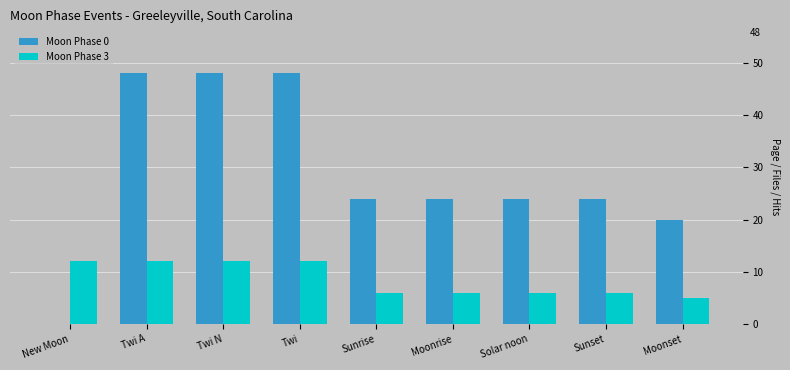

What is the total value across all series at New Moon?

12